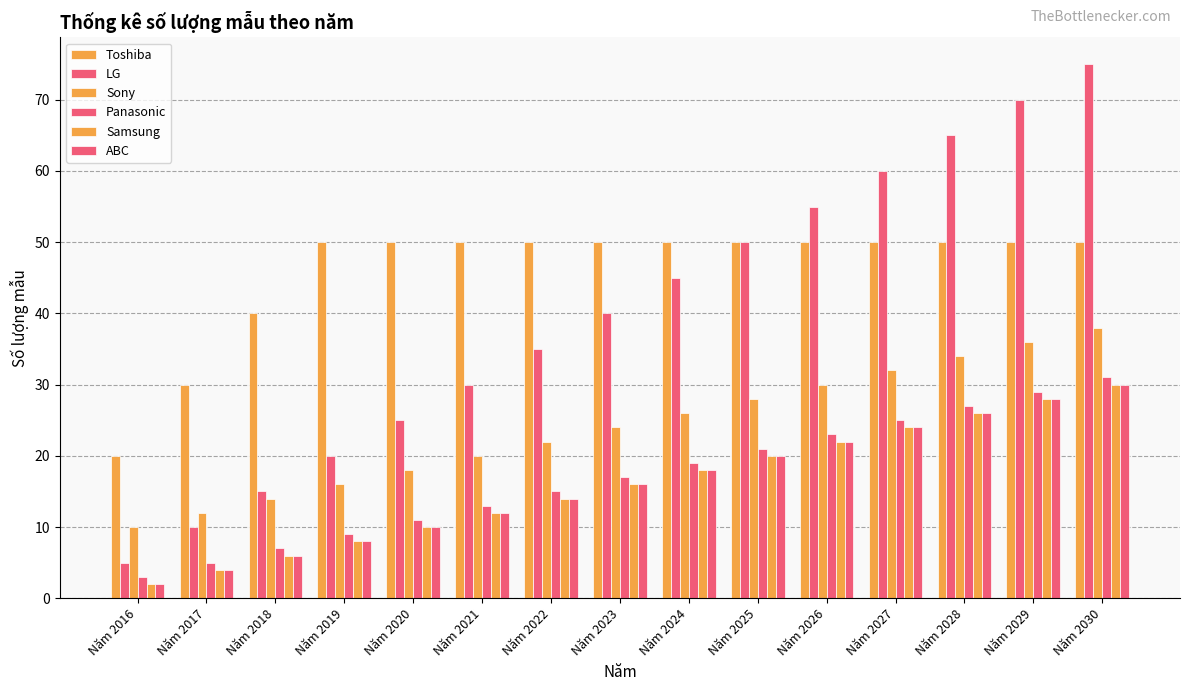

Does the chart contain stacked bars?

No